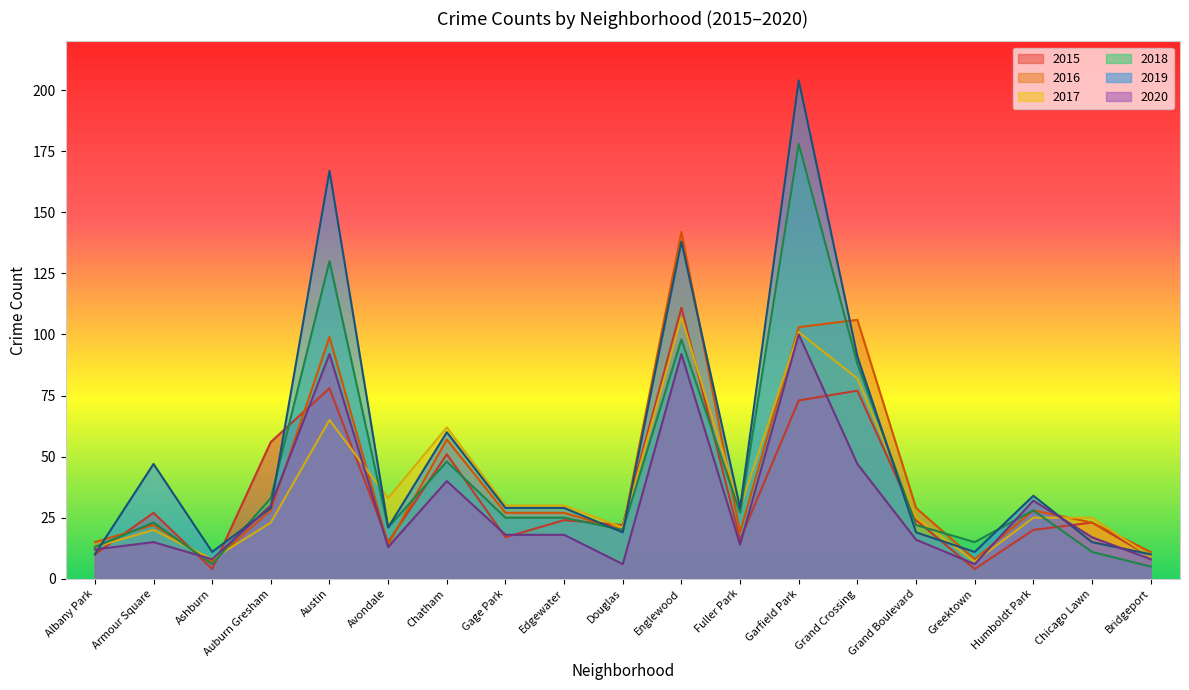

What is the sum of the 2020 values at Garfield Park and Chatham?

140